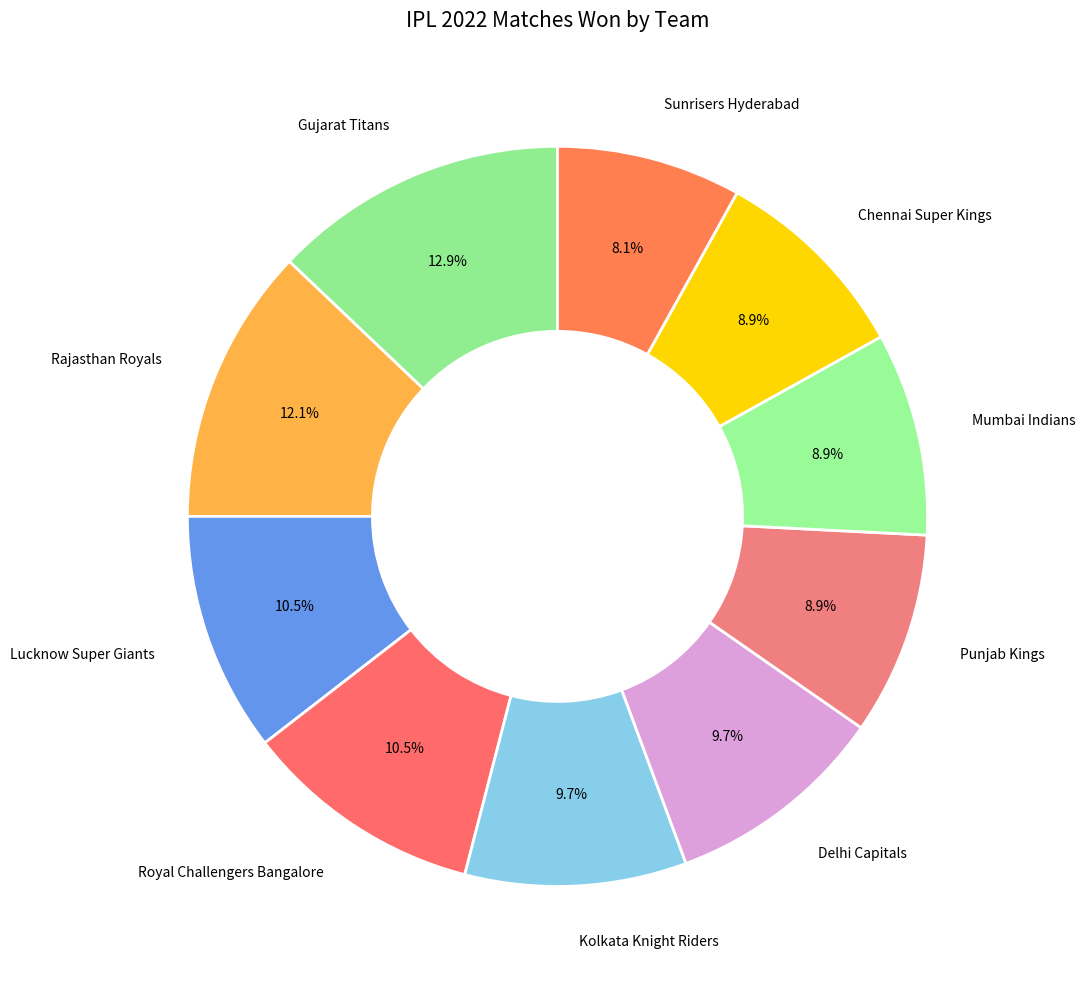

Count the number of slices in the pie.

10